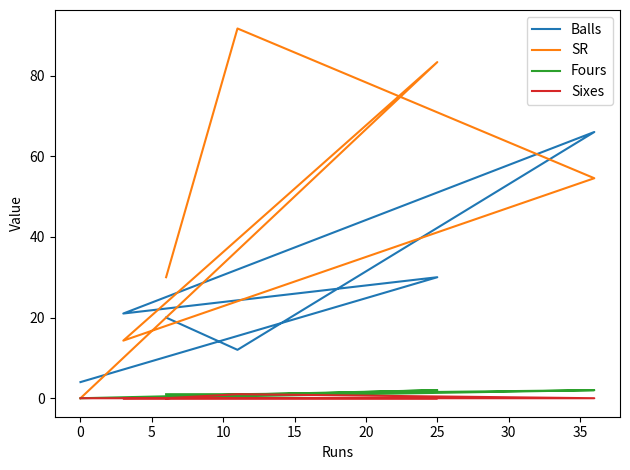

Which series has the largest total across all categories?

SR